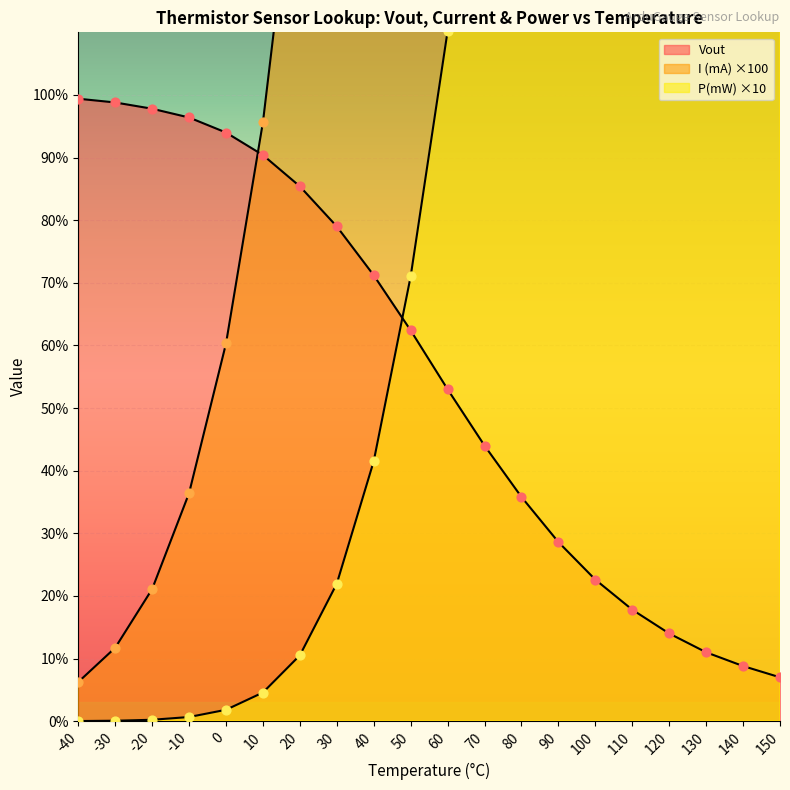

At how many categories does at least one series exceed 37?

6